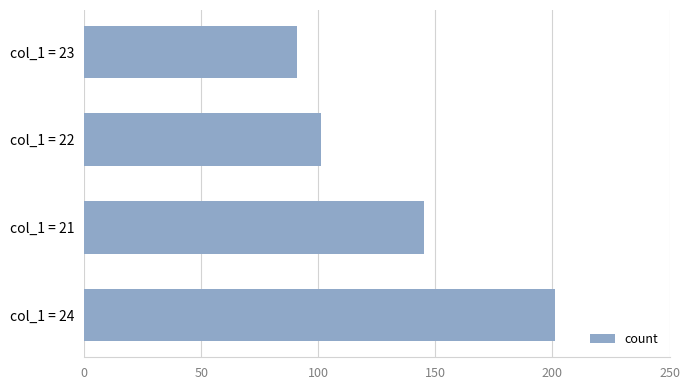

The value at col_1 = 22 is 33. True or false?

False